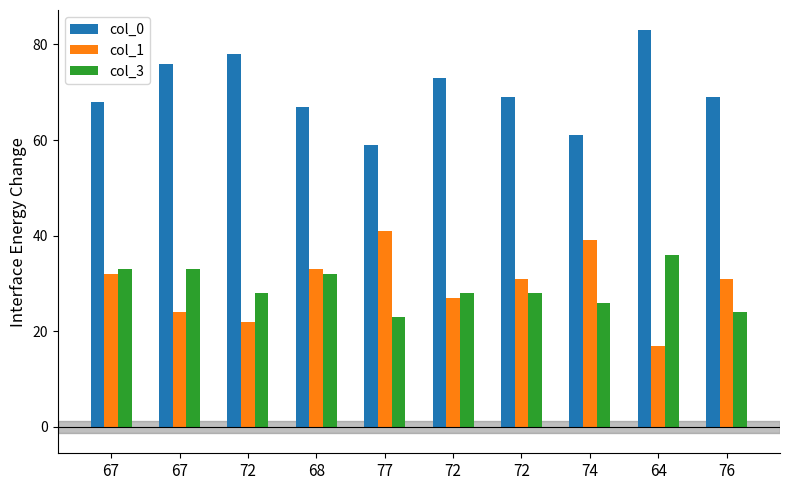

Count the number of data series in this chart.

3